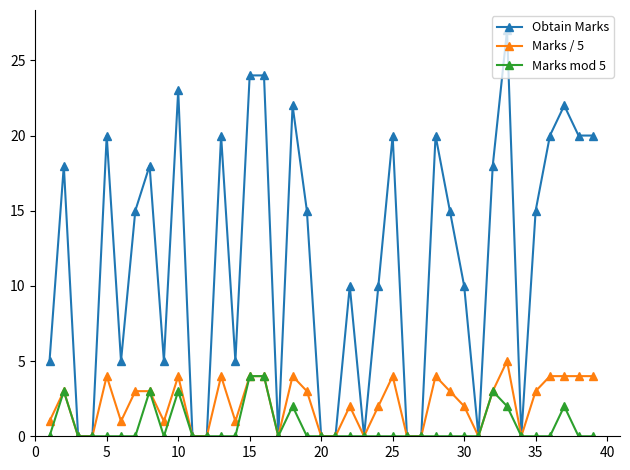

True or false: Obtain Marks has more than 2 points higher than both neighbors.

True